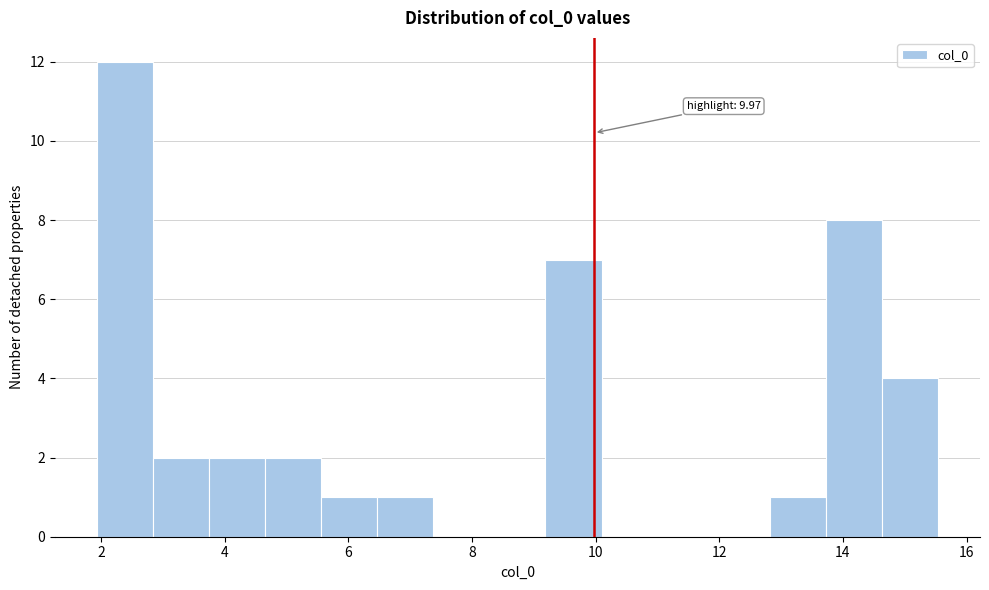

Over which range of the x-axis is the bar tallest?

2.0 to 2.8